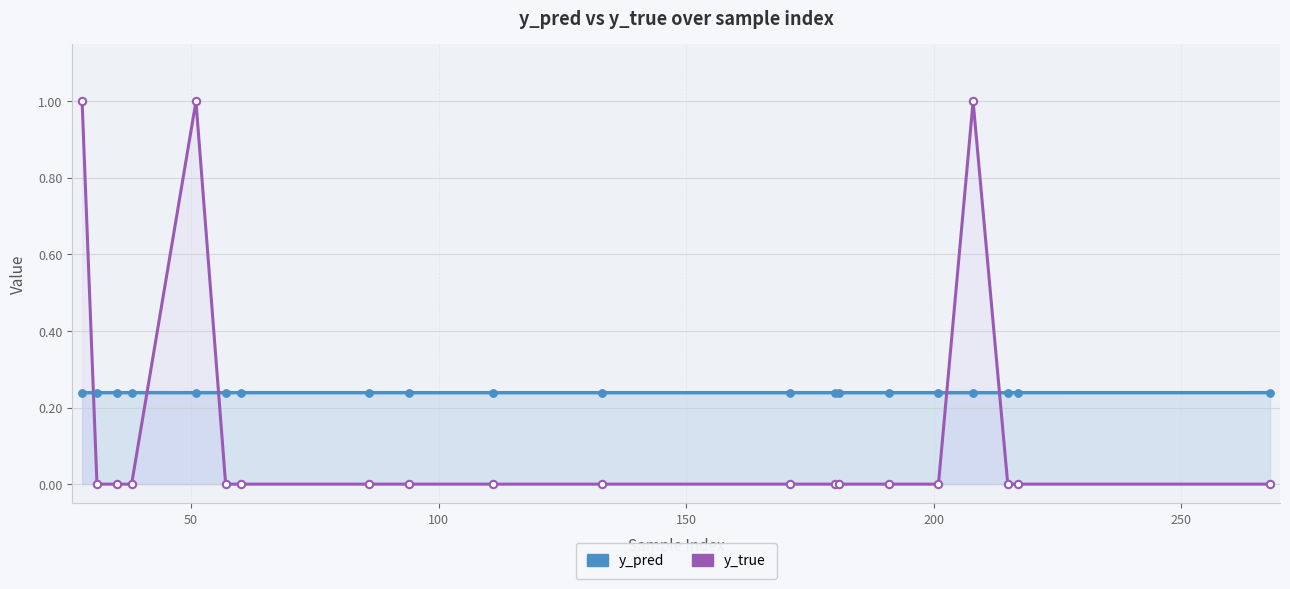

Which series contains the highest Y value?

y_true